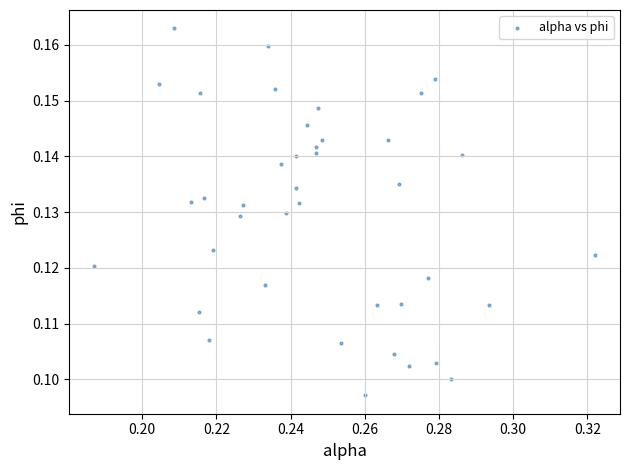

How many points are shown in the scatter plot?

40